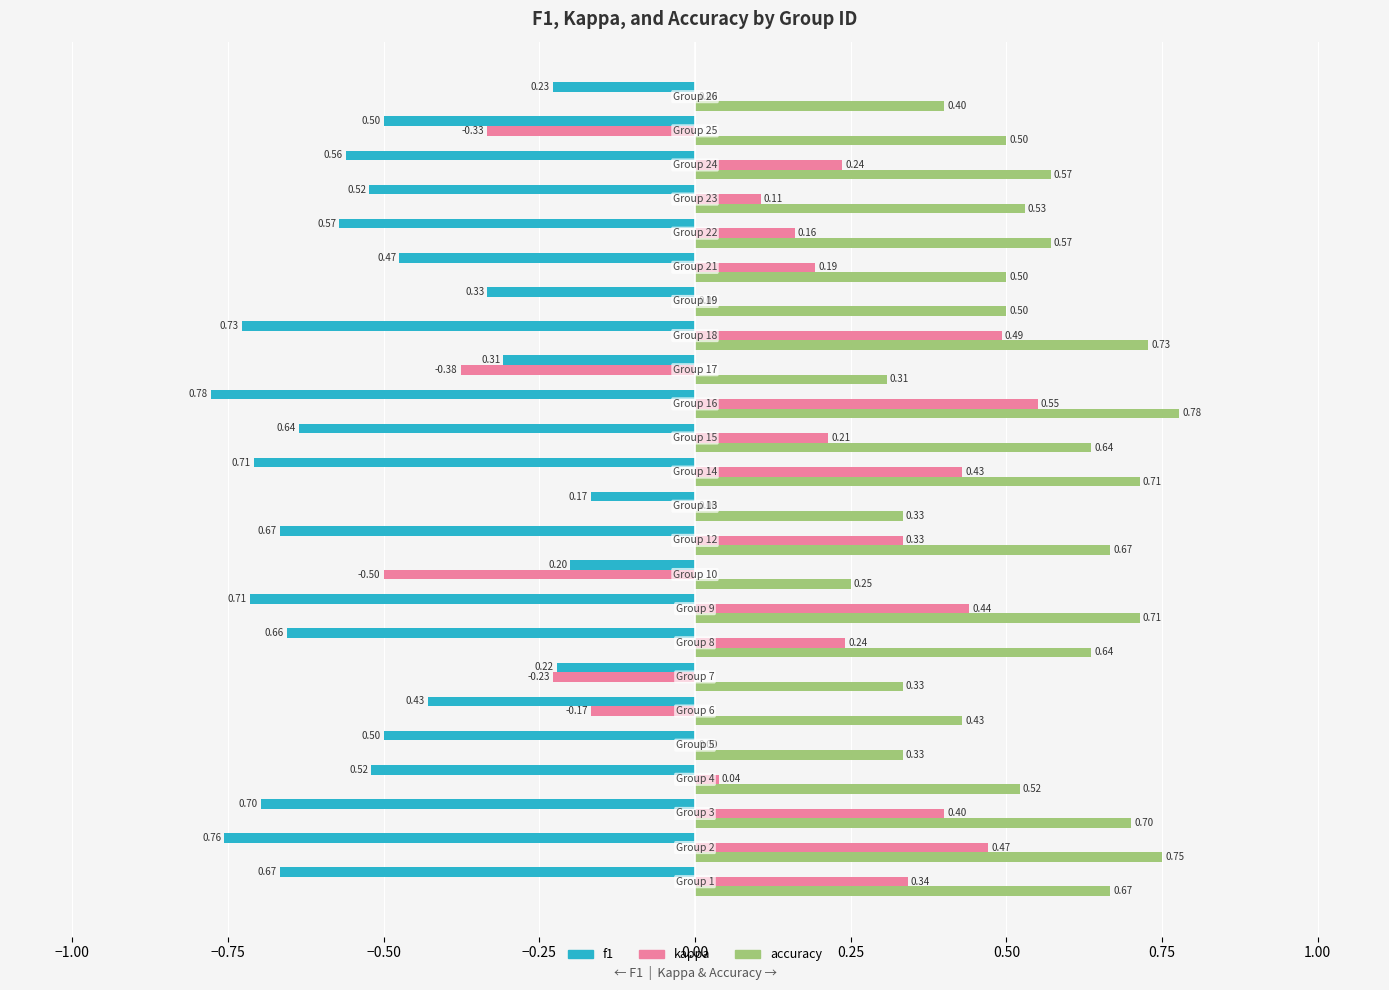

Which series has the largest total across all categories?

accuracy